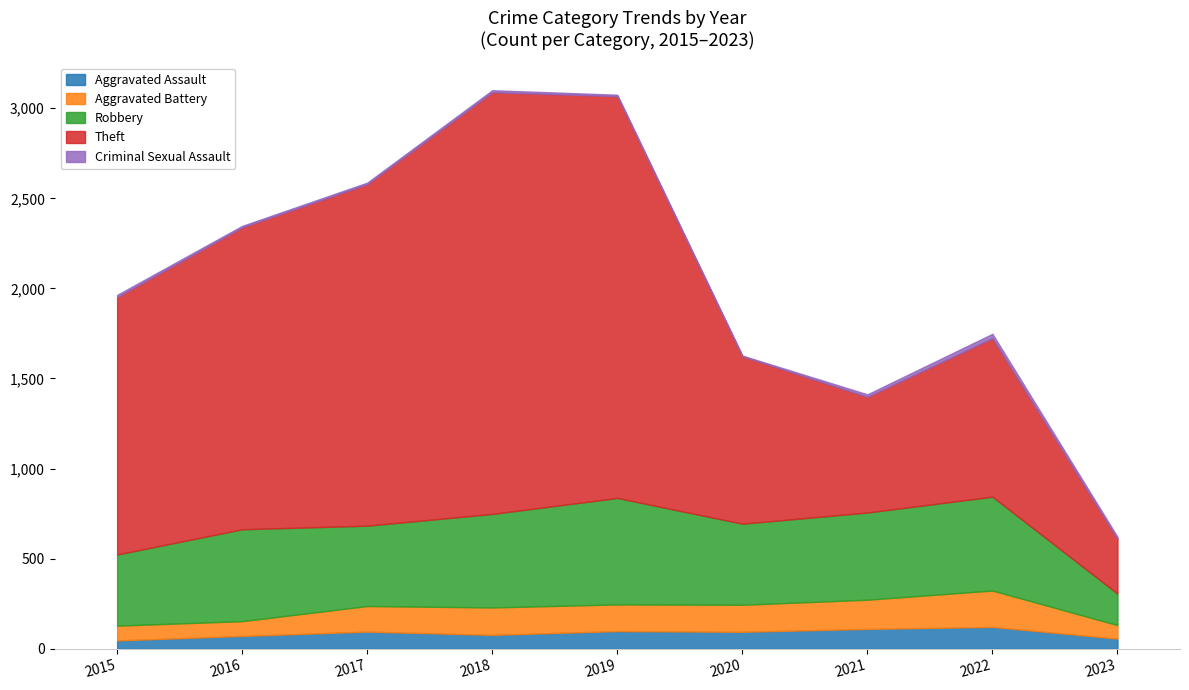

At how many categories does at least one series exceed 2269?

1